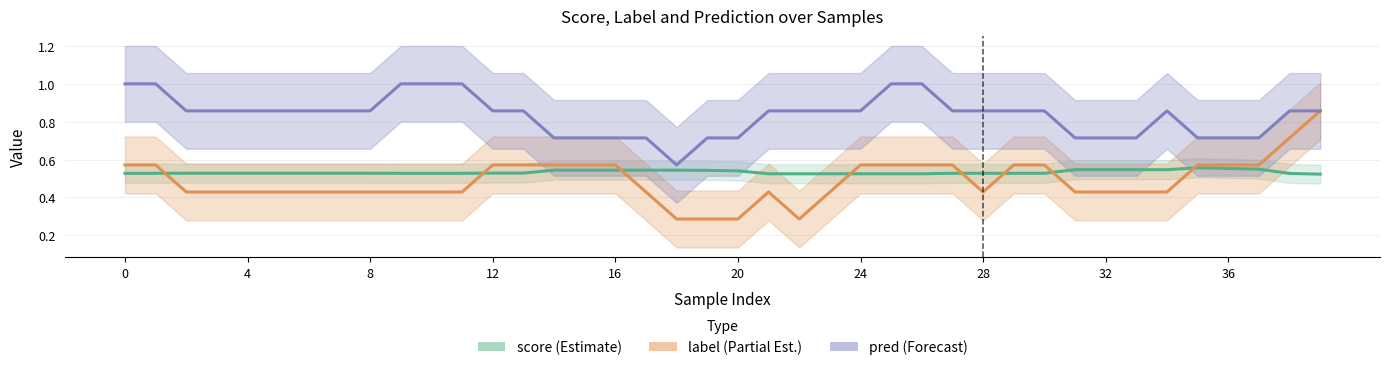

Reading left to right, list all the values displayed in this chart.

score: 0.5	0.5	0.5	0.5	0.5	0.5	0.5	0.5	0.5	0.5	0.5	0.5	0.5	0.5	0.5	0.5	0.5	0.5	0.5	0.5	0.5	0.5	0.5	0.5	0.5	0.5	0.5	0.5	0.5	0.5	0.5	0.5	0.5	0.5	0.5	0.6	0.6	0.5	0.5	0.5
label: 0.6	0.6	0.4	0.4	0.4	0.4	0.4	0.4	0.4	0.4	0.4	0.4	0.6	0.6	0.6	0.6	0.6	0.4	0.3	0.3	0.3	0.4	0.3	0.4	0.6	0.6	0.6	0.6	0.4	0.6	0.6	0.4	0.4	0.4	0.4	0.6	0.6	0.6	0.7	0.9
pred: 1.0	1.0	0.9	0.9	0.9	0.9	0.9	0.9	0.9	1.0	1.0	1.0	0.9	0.9	0.7	0.7	0.7	0.7	0.6	0.7	0.7	0.9	0.9	0.9	0.9	1.0	1.0	0.9	0.9	0.9	0.9	0.7	0.7	0.7	0.9	0.7	0.7	0.7	0.9	0.9